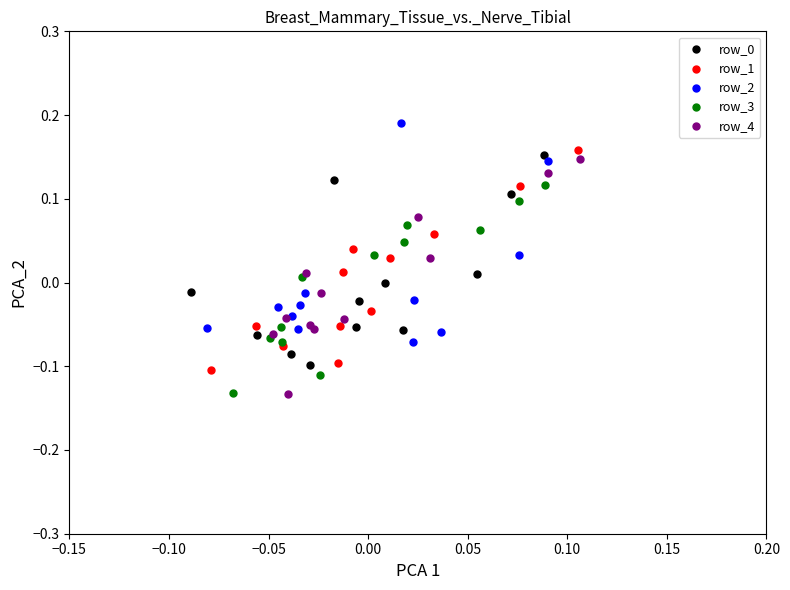

Which series contains the highest Y value?

row_2